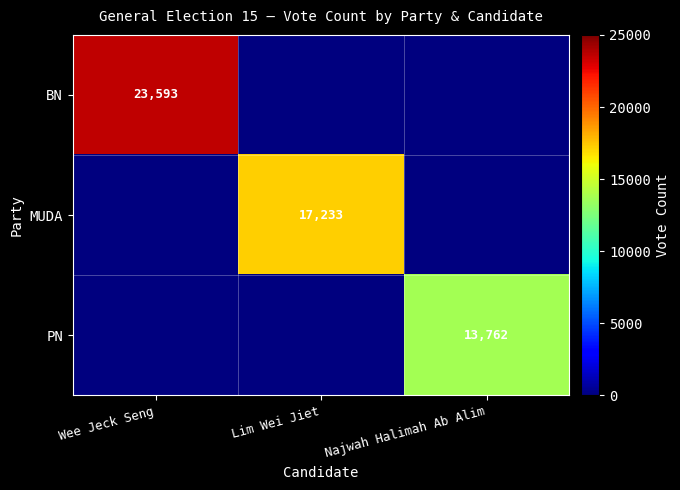

The value of BN at Wee Jeck Seng is 23593. True or false?

True